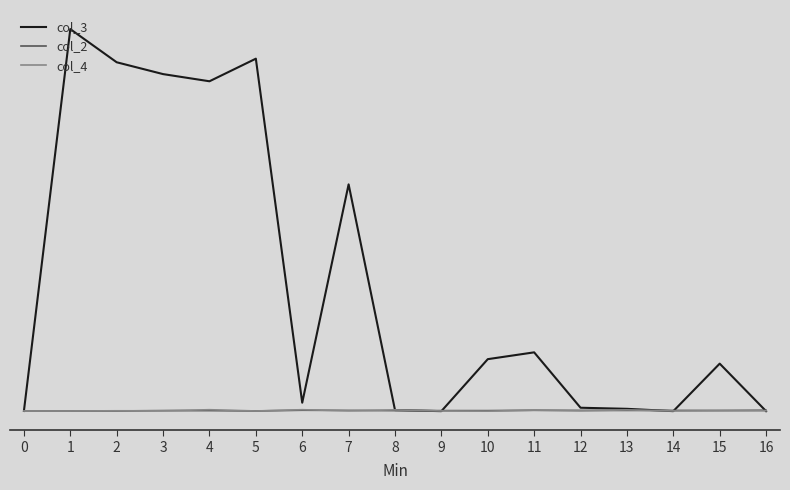

What are all the series names shown in the legend?

col_3, col_2, col_4